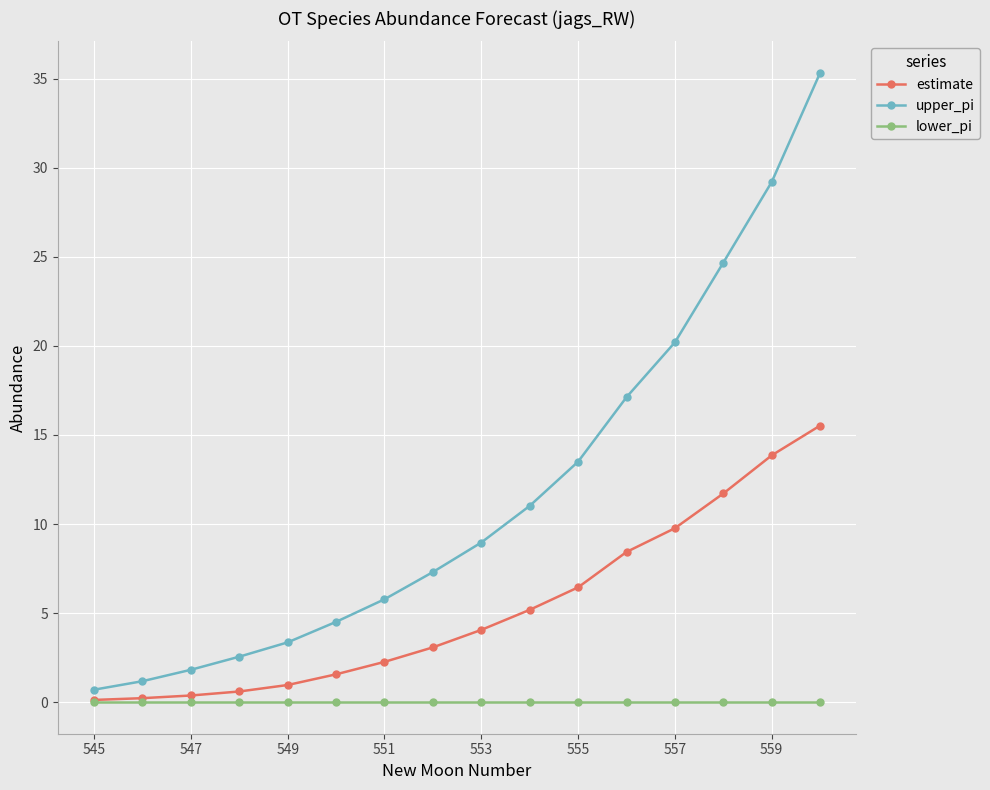

Which series has the largest total across all categories?

upper_pi